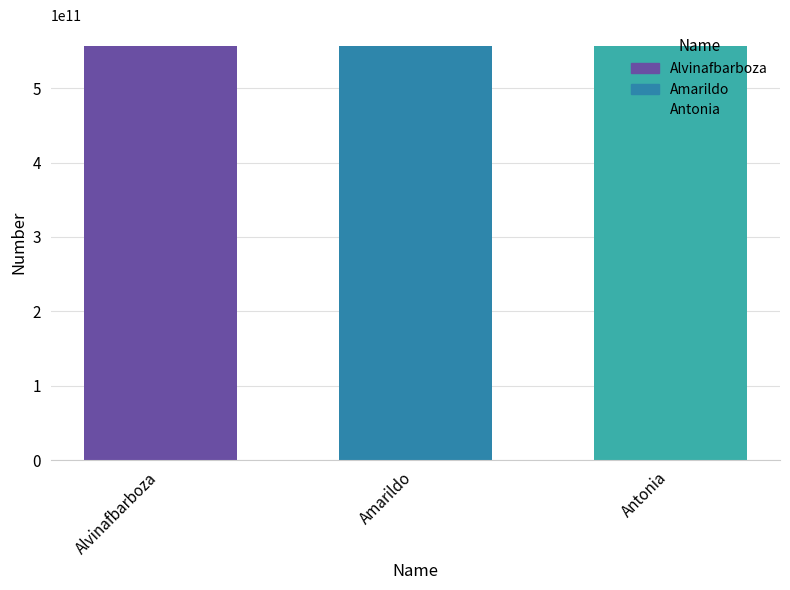

Reading right to left, what are all the values shown in this chart?

556791012582	556799066670	556799513919